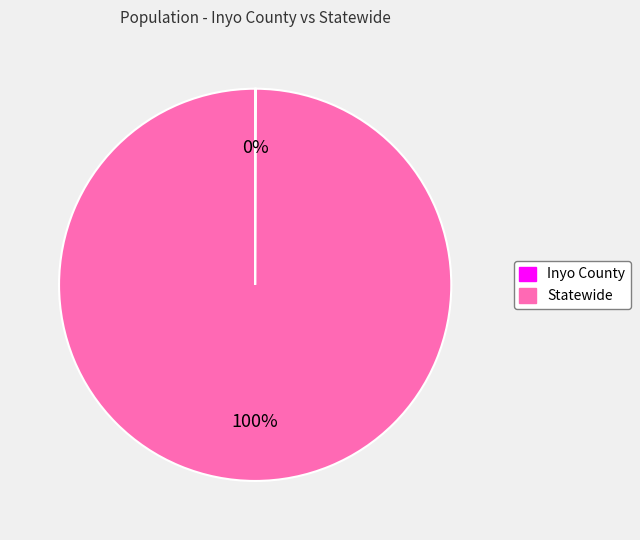

To the nearest percent, what is the average slice percentage?

50%